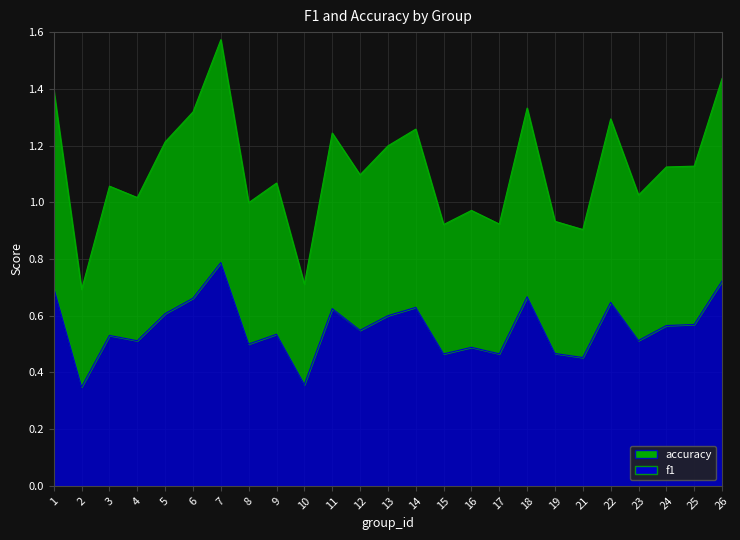

Which series changed the most between 4 and 15?

f1